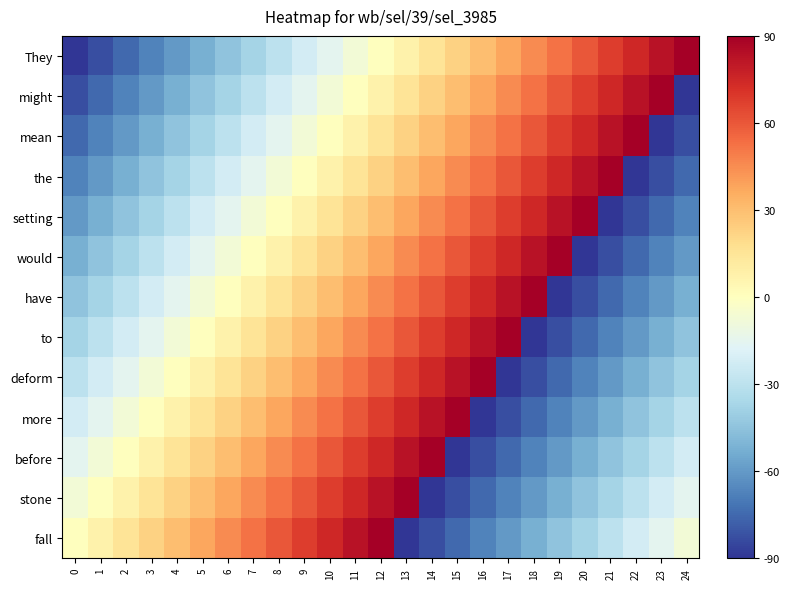

What is the difference between the highest and lowest values at 17?

180.0